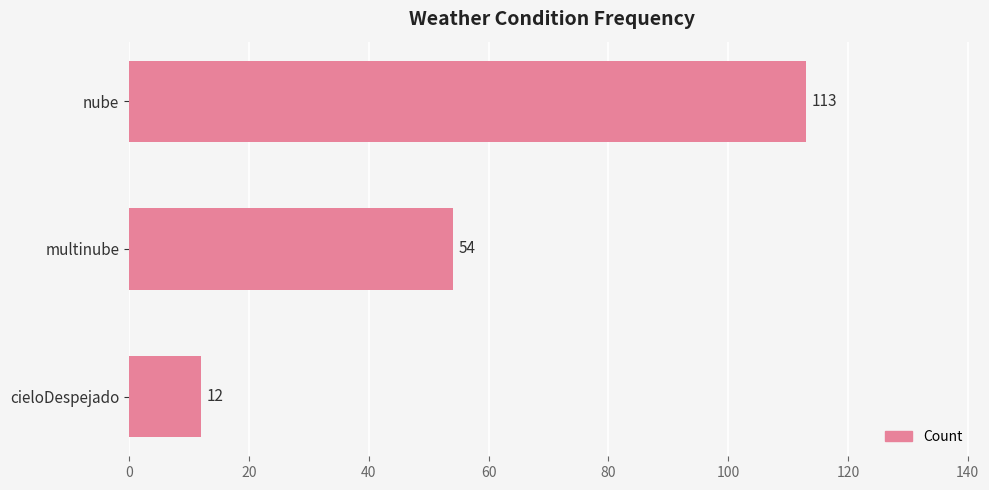

Which category has the lowest value across all series?

cieloDespejado